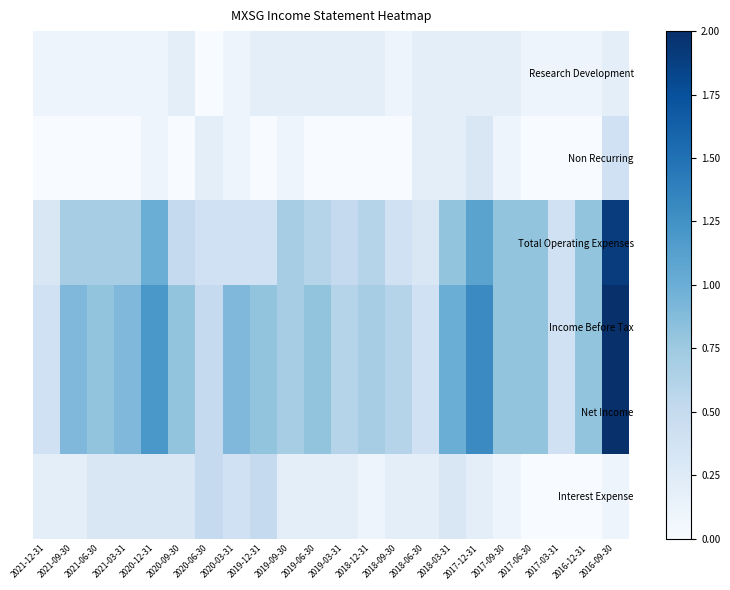

What is the spread (max minus min) of values at 2019-12-31?

0.8